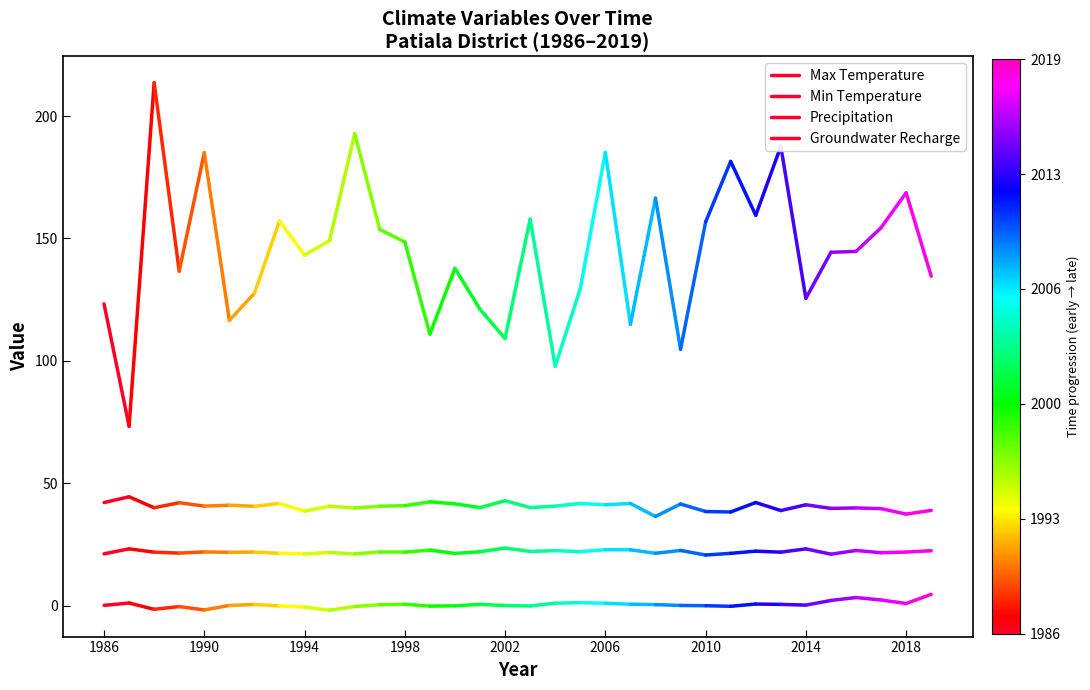

True or false: Min Temperature has a value of 21.1 at 1986.

True